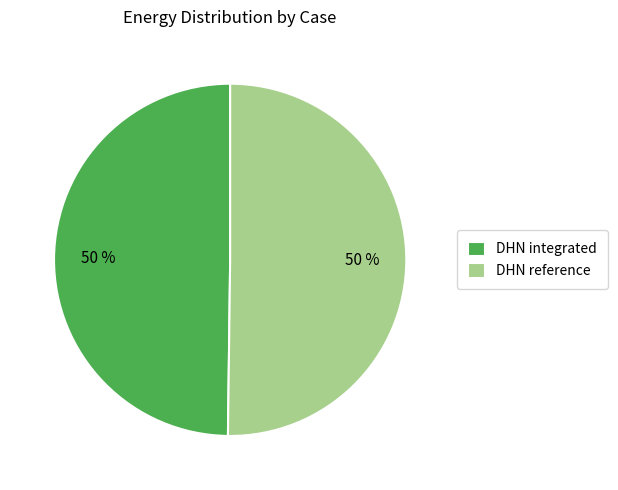

What percentage is the DHN integrated slice, to the nearest percent?

50%